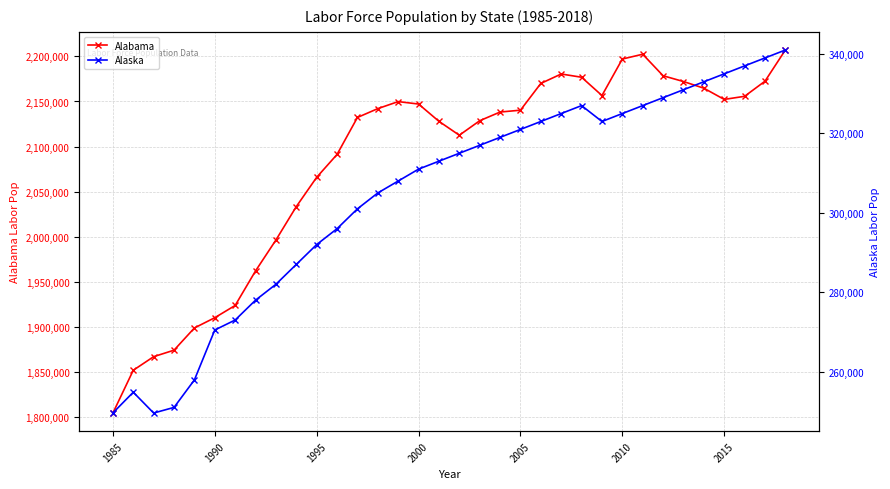

True or false: Alabama has more than 0 points higher than both neighbors.

True